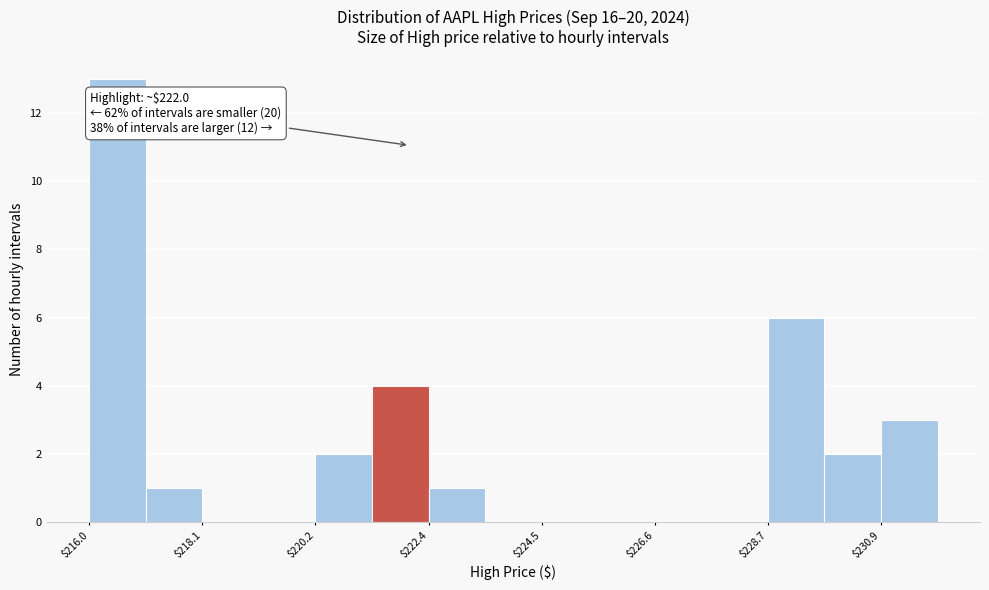

Read against the x-axis, roughly where is the centre of the tallest bar?

216.5